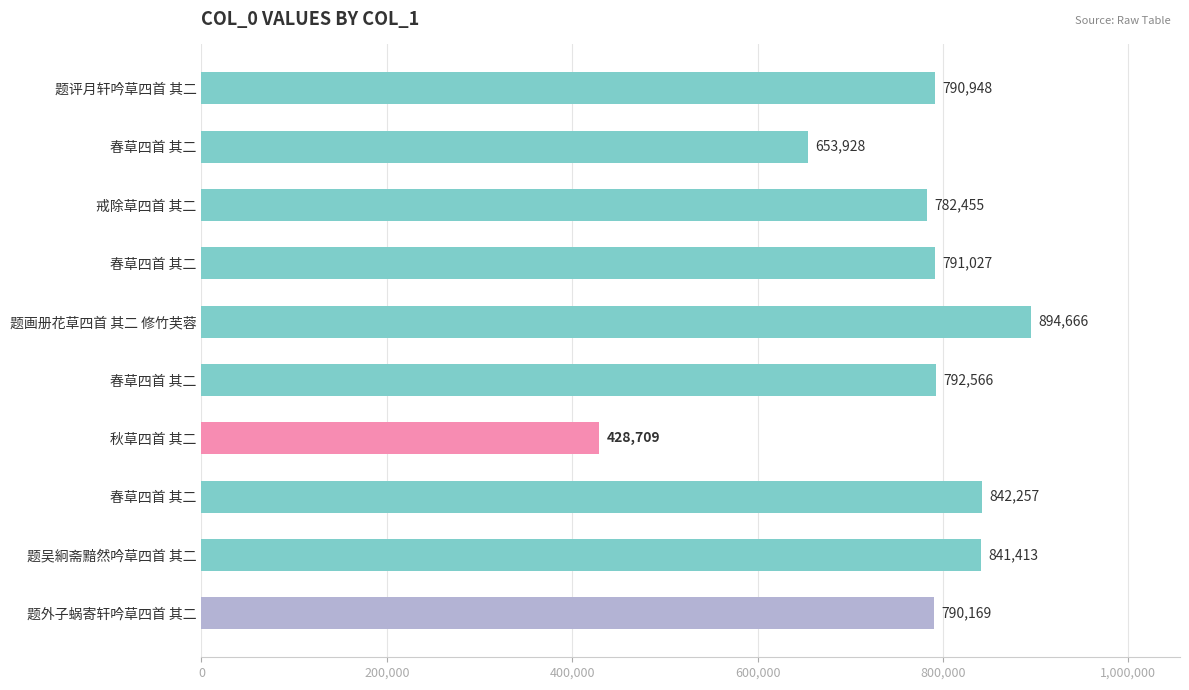

Does the chart contain stacked bars?

No